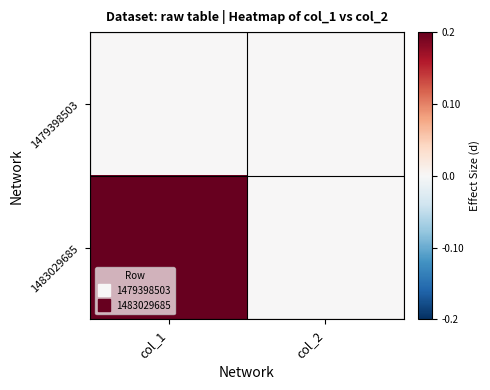

What is the spread (max minus min) of values at col_1?

1